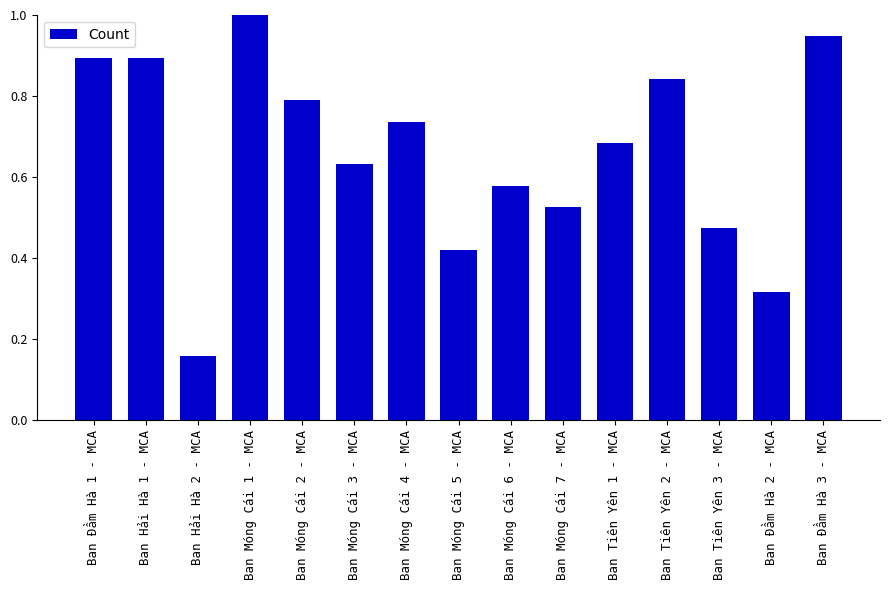

What is the label of the 10th bar from the right?

Ban Móng Cái 3 - MCA